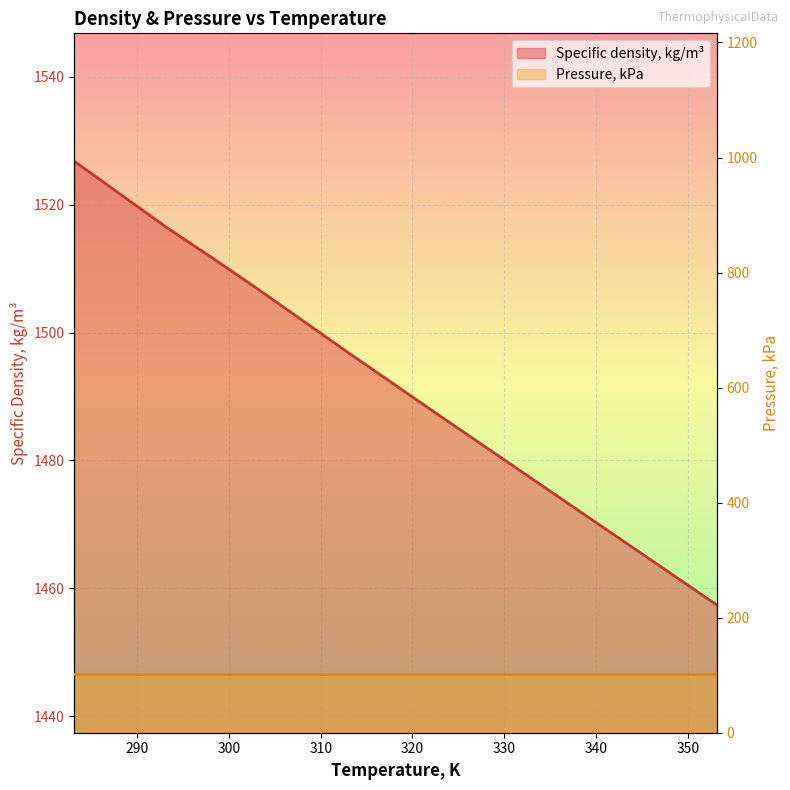

What is the average value?

1494.1